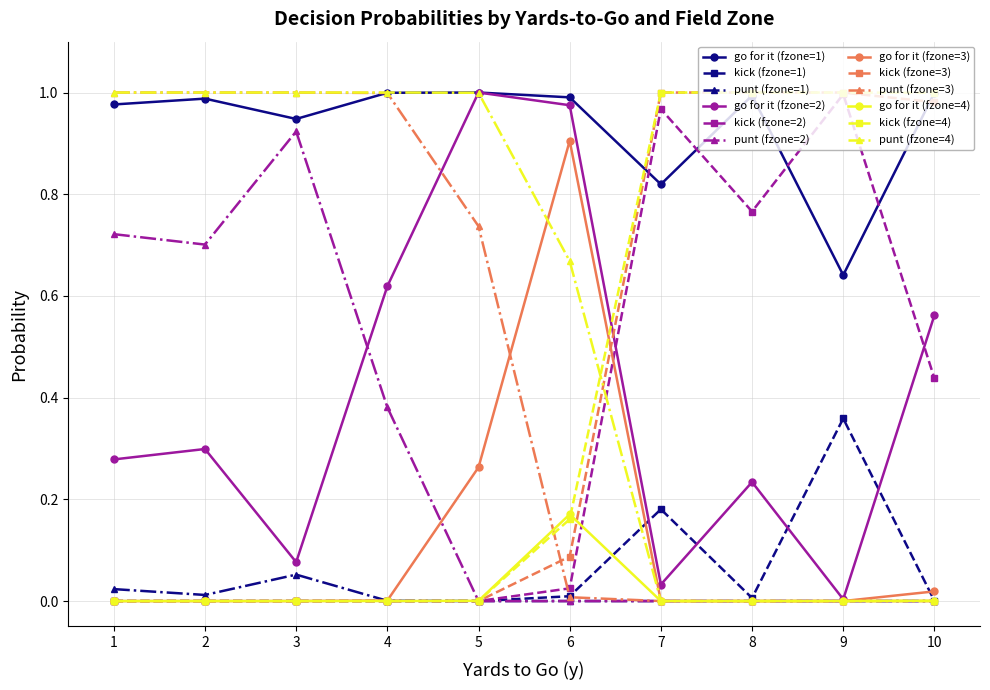

Is the value of go for it (fzone=3) at 10 greater than the value of go for it (fzone=2) at 2?

No